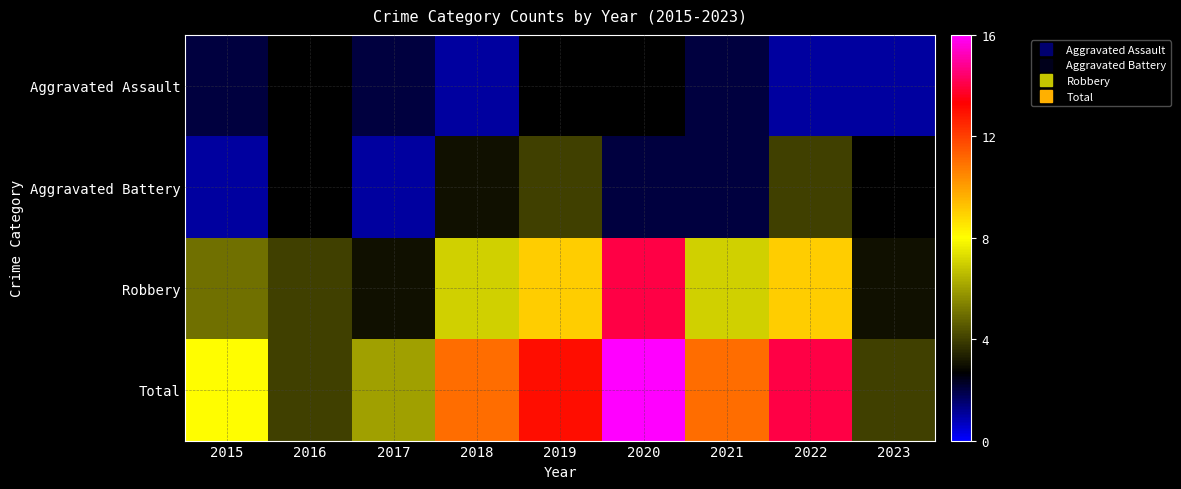

Which series has the largest range (max minus min)?

Total